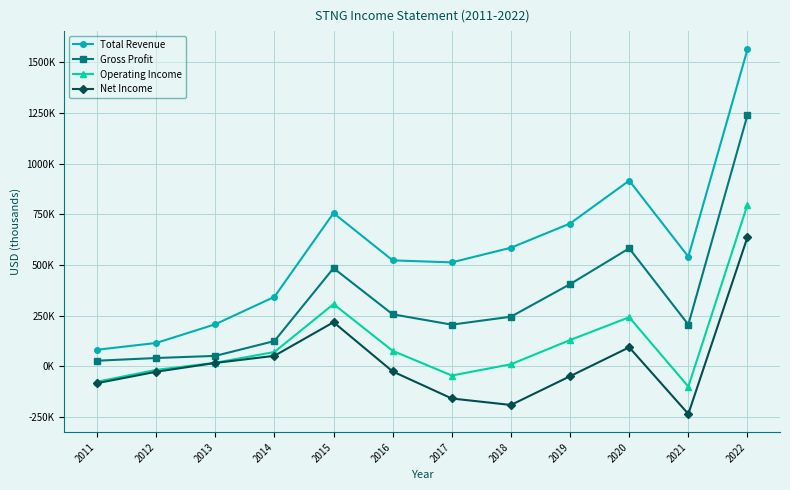

Which series has the largest total across all categories?

Total Revenue